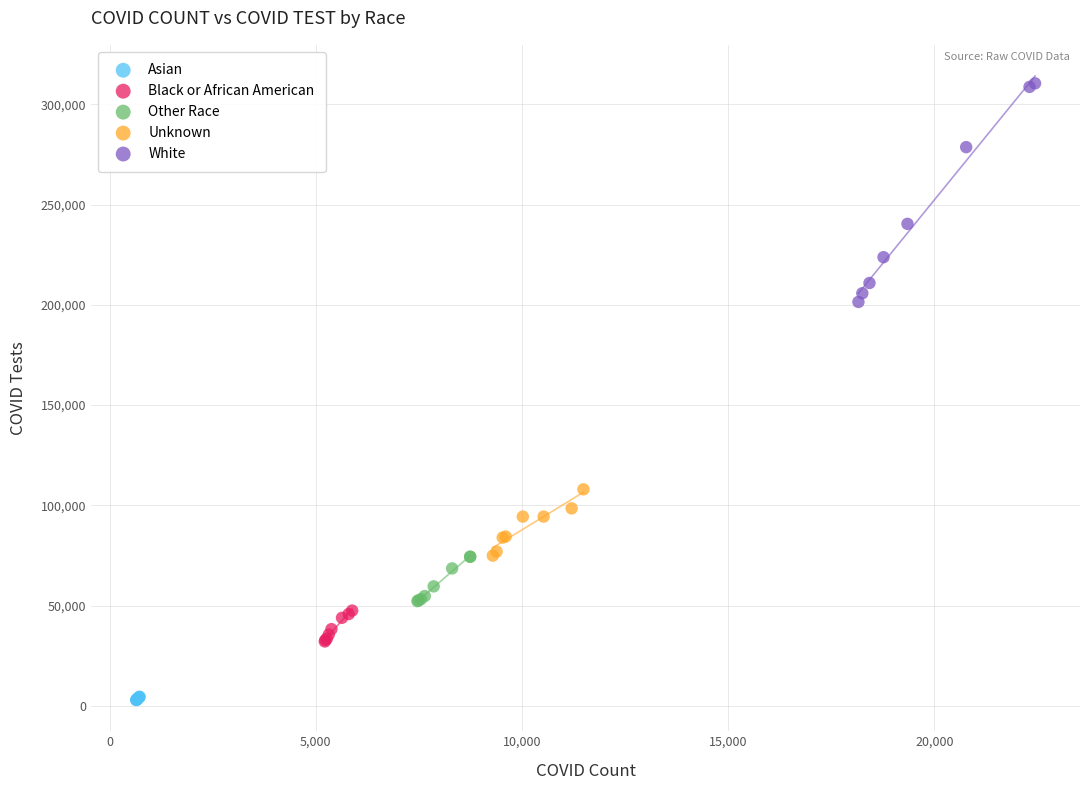

Which series reaches the maximum Y coordinate?

White